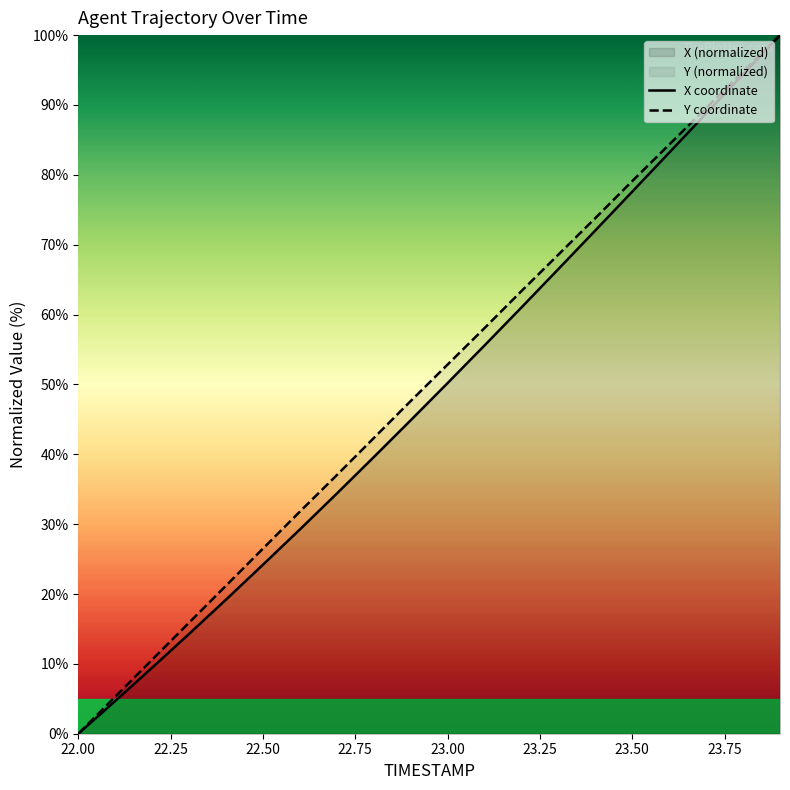

True or false: Y coordinate has more than 0 interior local peaks.

False